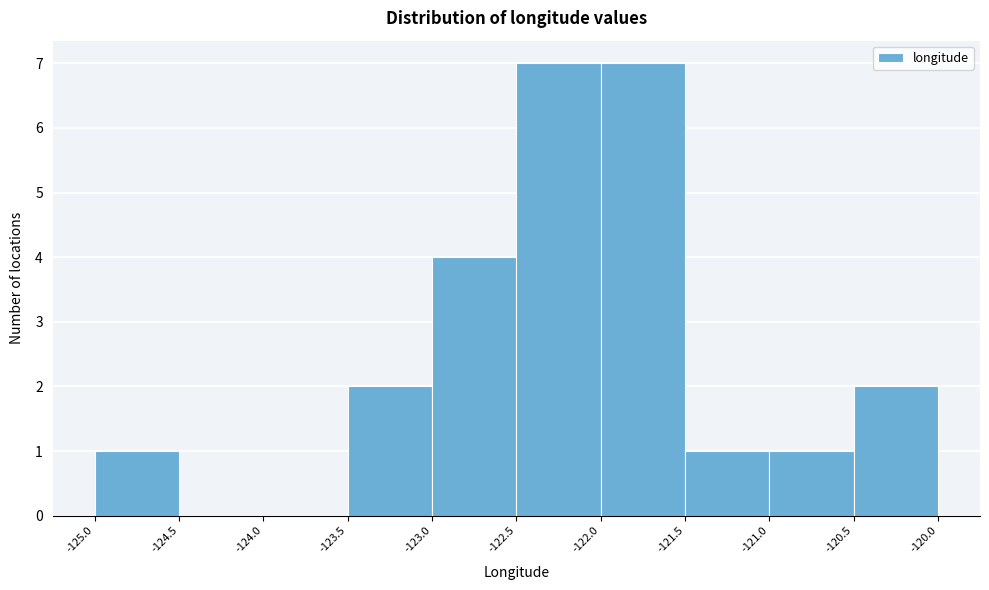

Reading left to right, transcribe this chart: for each bar, give the range it covers on the x-axis and its height. The values are not printed on the chart, so give them approximately, as read against the axis.

-125.0 to -124.5: 1
-124.5 to -124.0: 0
-124.0 to -123.5: 0
-123.5 to -123.0: 2
-123.0 to -122.5: 4
-122.5 to -122.0: 7
-122.0 to -121.5: 7
-121.5 to -121.0: 1
-121.0 to -120.5: 1
-120.5 to -120.0: 2